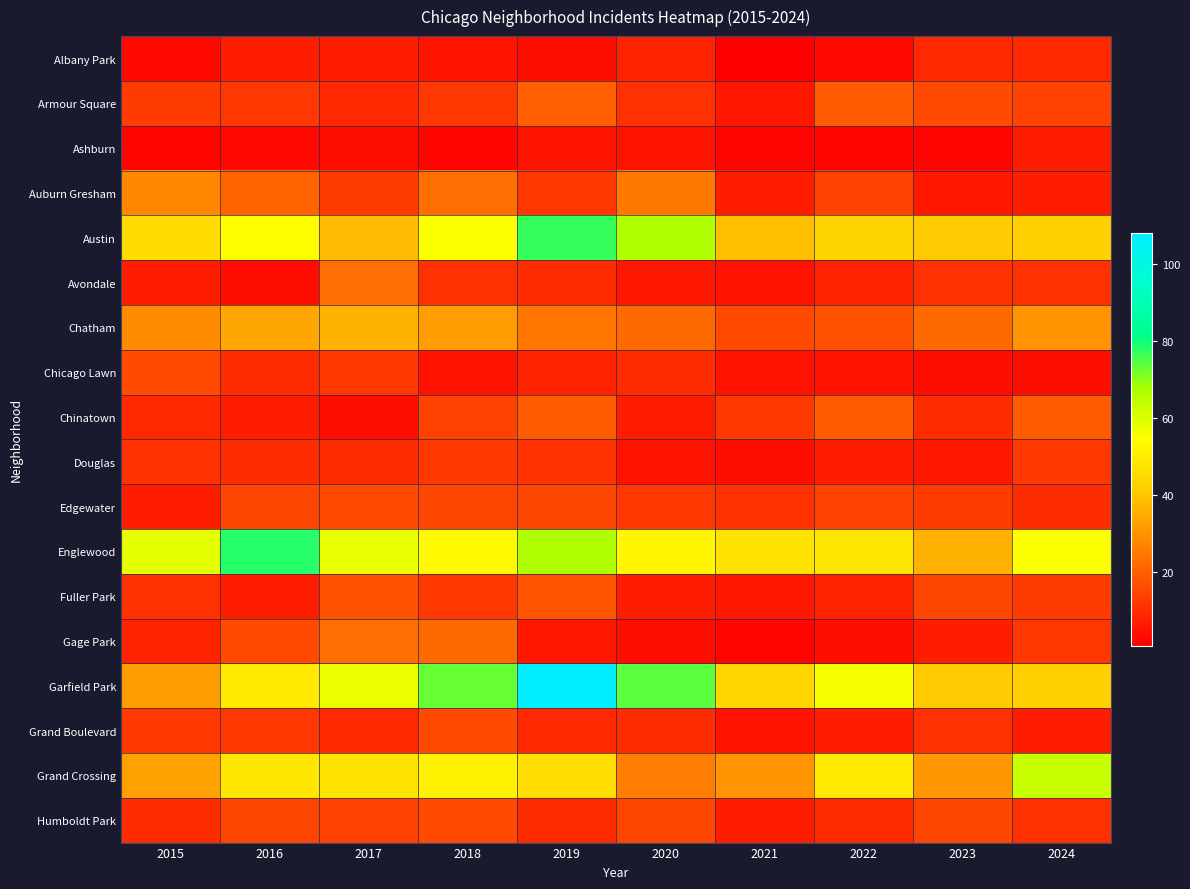

Rank the series by their maximum value, from highest to lowest.

Garfield Park, Englewood, Austin, Grand Crossing, Chatham, Auburn Gresham, Avondale, Gage Park, Armour Square, Chinatown, Fuller Park, Chicago Lawn, Edgewater, Grand Boulevard, Humboldt Park, Douglas, Albany Park, Ashburn